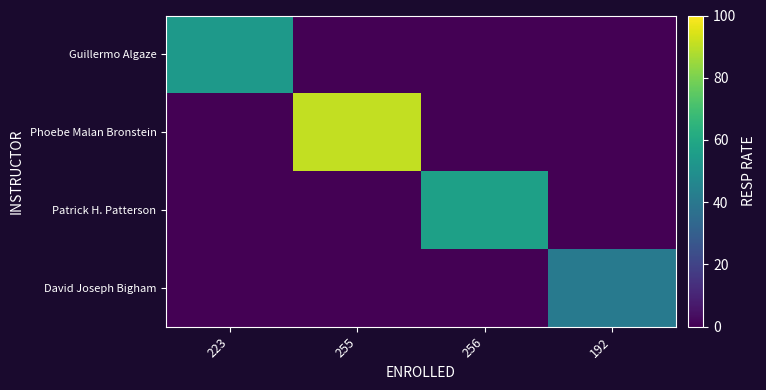

What is the maximum value shown in the chart?

91.0